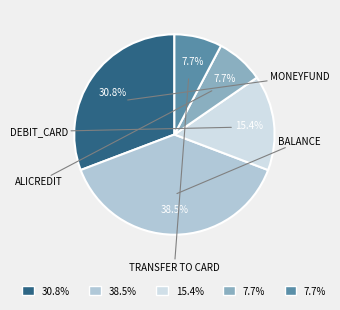

Is there any slice that represents more than half of the pie?

No